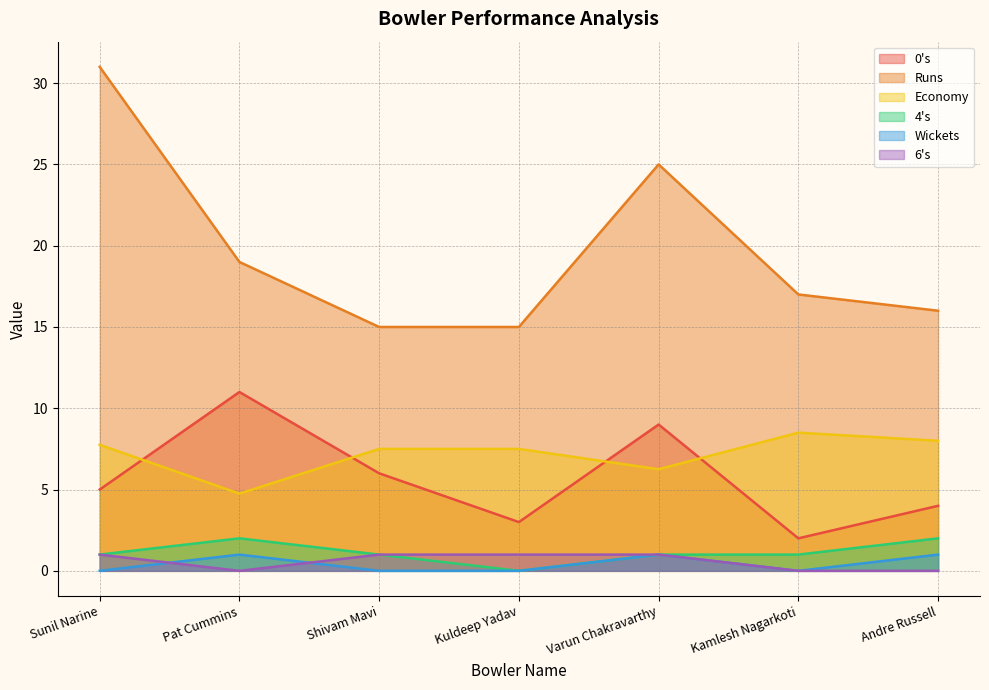

Reading left to right, transcribe all the data shown in this chart.

0's: 5.0	11.0	6.0	3.0	9.0	2.0	4.0
Runs: 31.0	19.0	15.0	15.0	25.0	17.0	16.0
Economy: 7.8	4.8	7.5	7.5	6.2	8.5	8.0
4's: 1.0	2.0	1.0	0.0	1.0	1.0	2.0
Wickets: 0.0	1.0	0.0	0.0	1.0	0.0	1.0
6's: 1.0	0.0	1.0	1.0	1.0	0.0	0.0